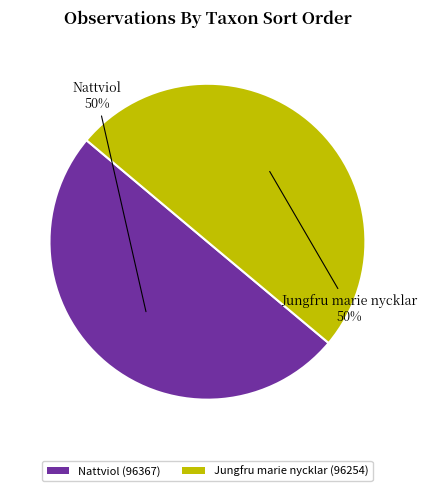

Approximately how many times larger is the value at Jungfru marie nycklar (96254) compared to Nattviol (96367)?

1.0